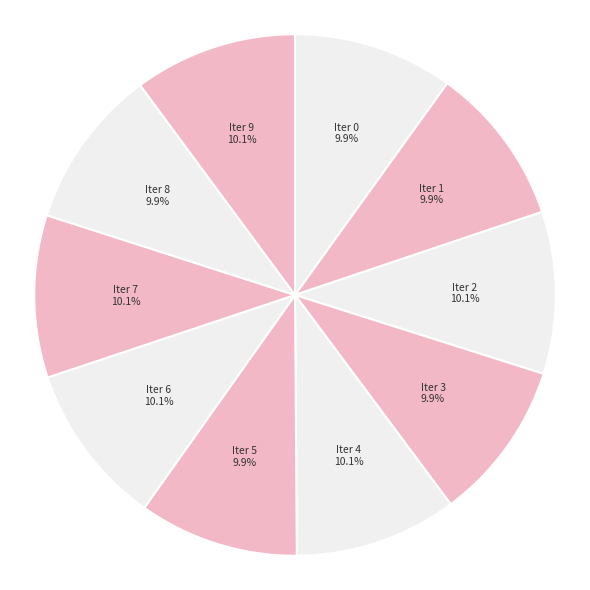

How many segments does this pie chart have?

10